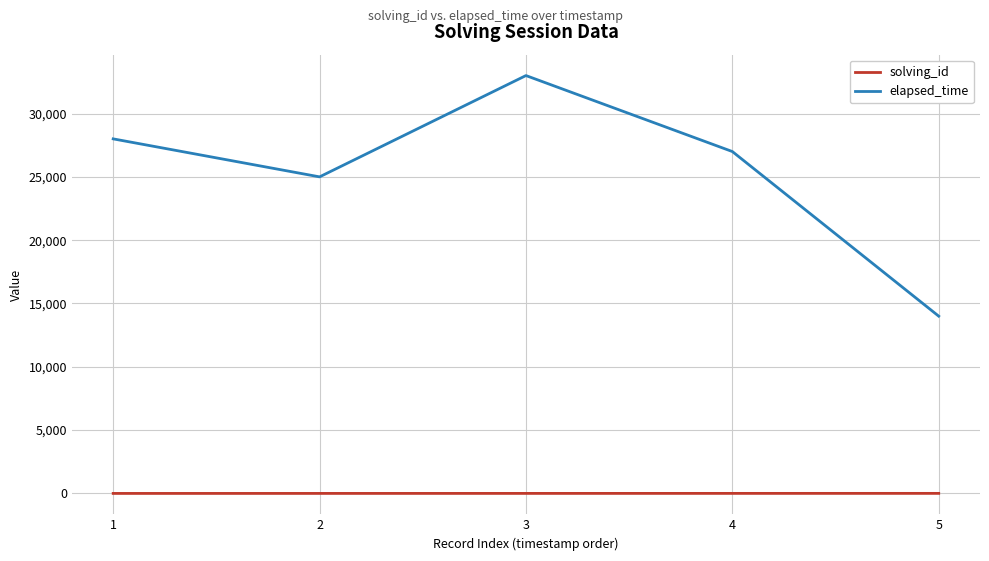

What are all the series names shown in the legend?

solving_id, elapsed_time